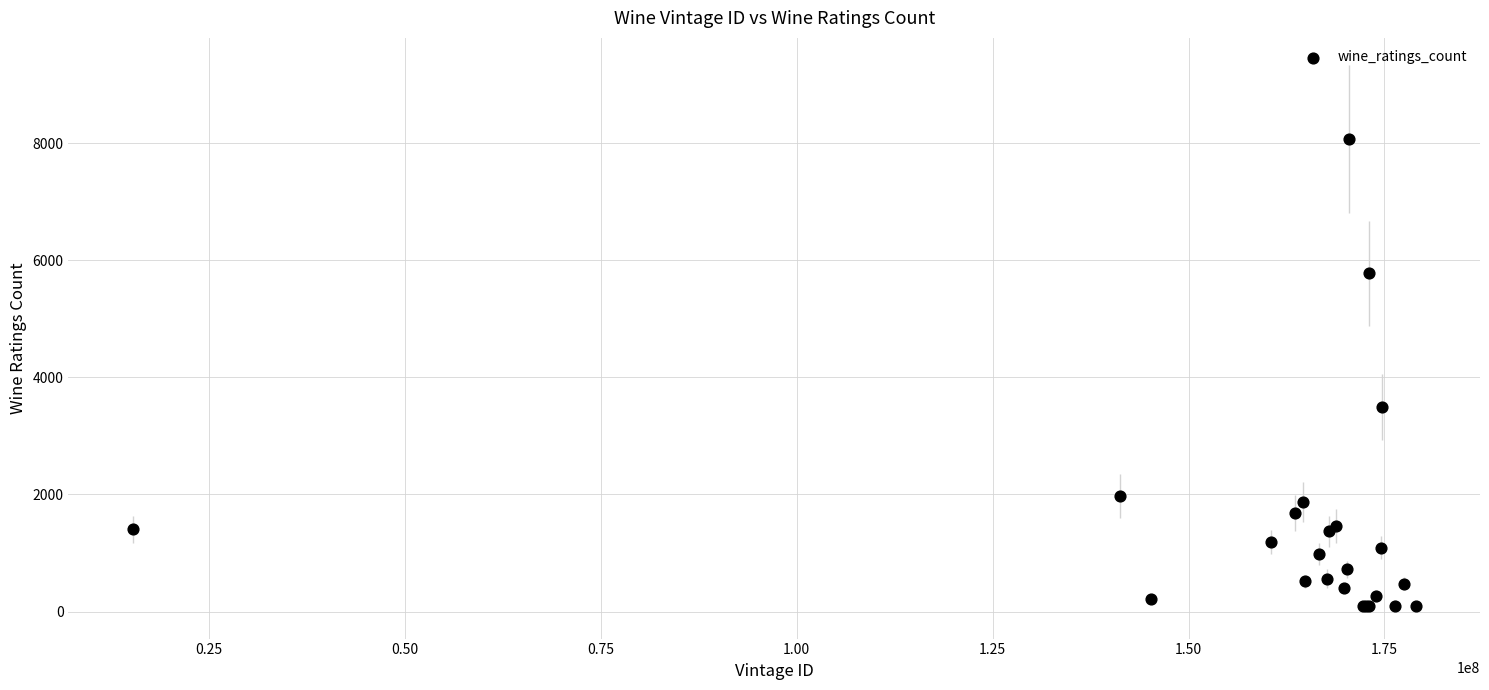

What Y value in the scatter plot is closest to 4078?

3488